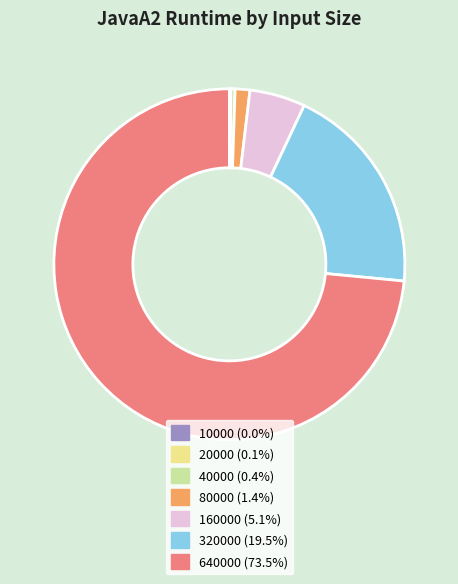

What is the largest slice in the pie chart?

640000